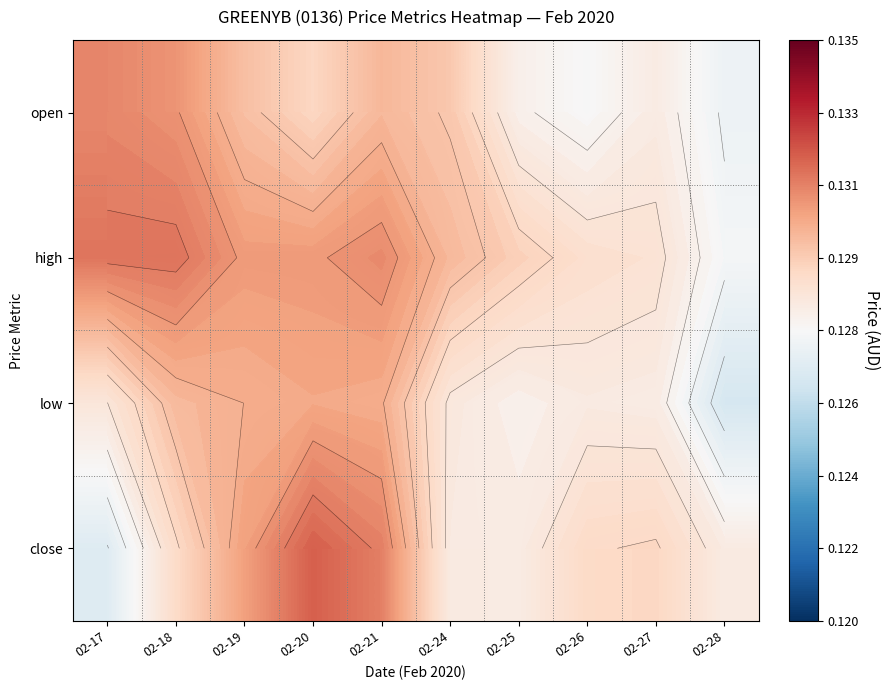

Count the number of data series in this chart.

4